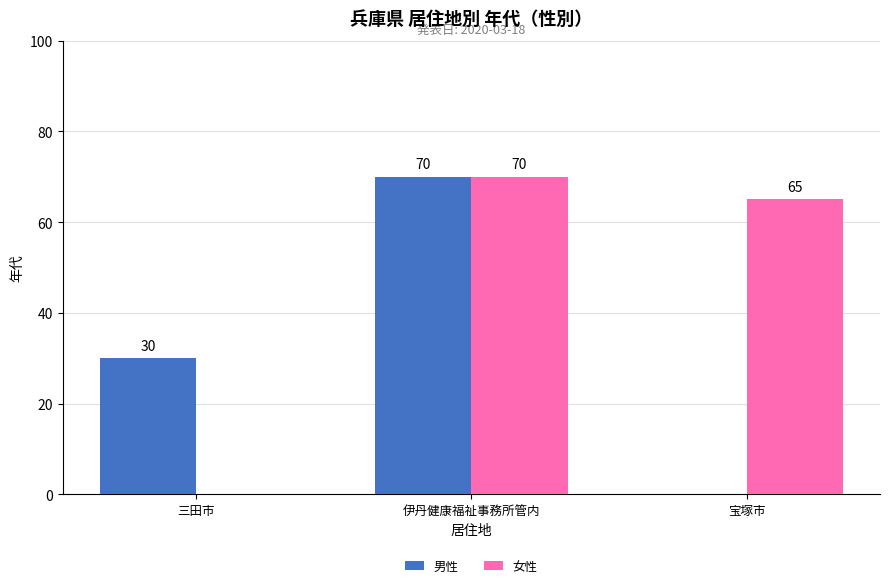

The 女性 series shows -27 at 三田市. True or false?

False